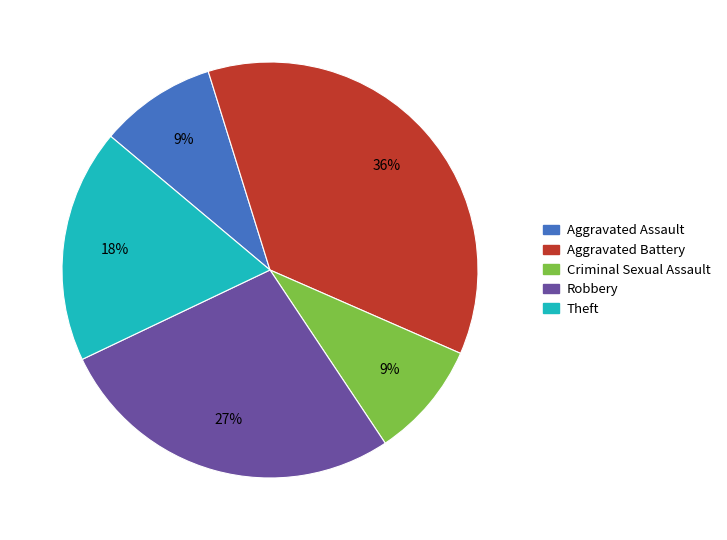

Does Criminal Sexual Assault represent more than half of the total?

No